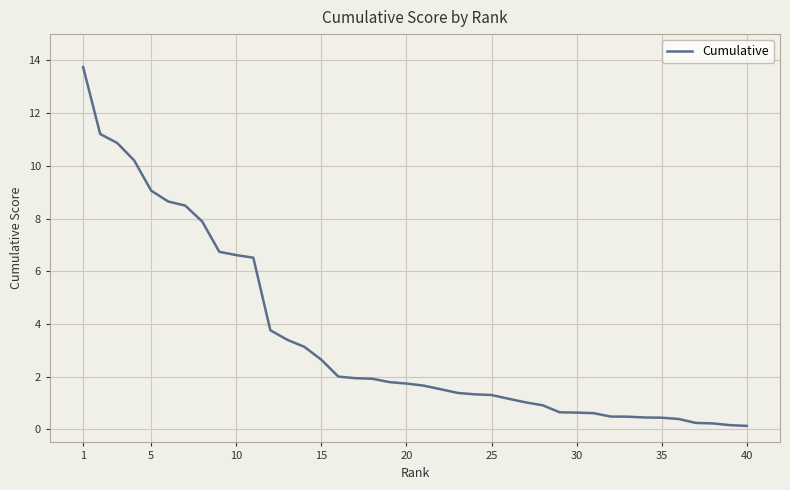

How many lines are shown in the chart?

1